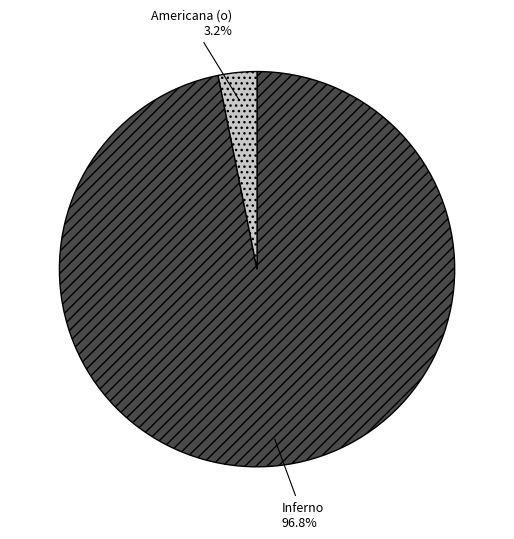

What is the majority slice?

Inferno